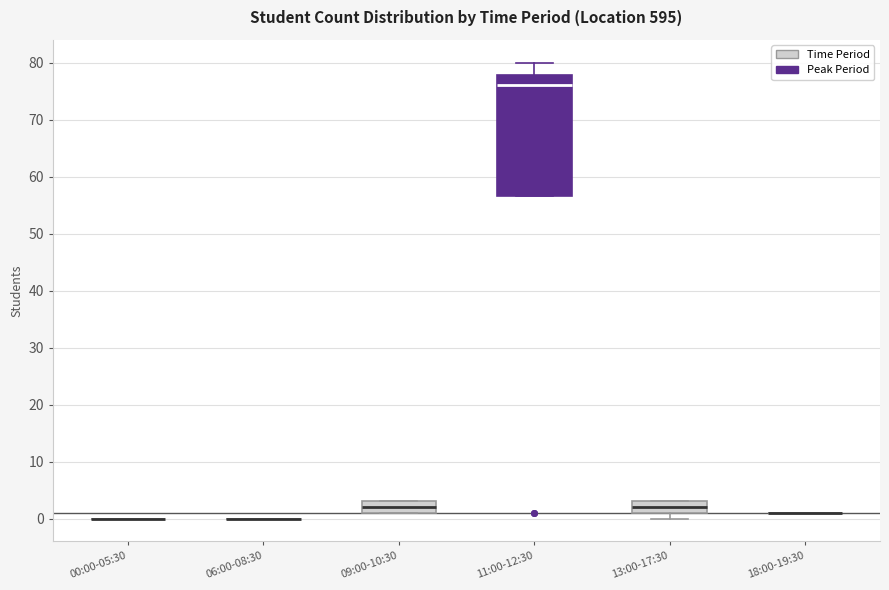

Reading left to right, read every box against the y-axis: the position of its median line, the range the box covers, and the ends of its whiskers. The values are not printed on the chart, so give them approximately, as read against the axis.

00:00-05:30: box collapsed to a line at 0, whiskers 0 to 0
06:00-08:30: box collapsed to a line at 0, whiskers 0 to 0
09:00-10:30: median 2, box 1 to 3, whiskers 1 to 3
11:00-12:30: median 76, box 57 to 78, whiskers 57 to 80
13:00-17:30: median 2, box 1 to 3, whiskers 0 to 3
18:00-19:30: box collapsed to a line at 1, whiskers 1 to 1